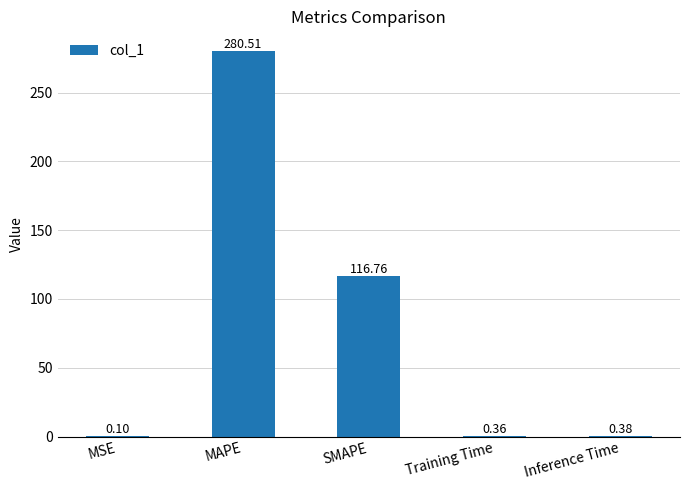

Which category has the highest value across all series?

MAPE